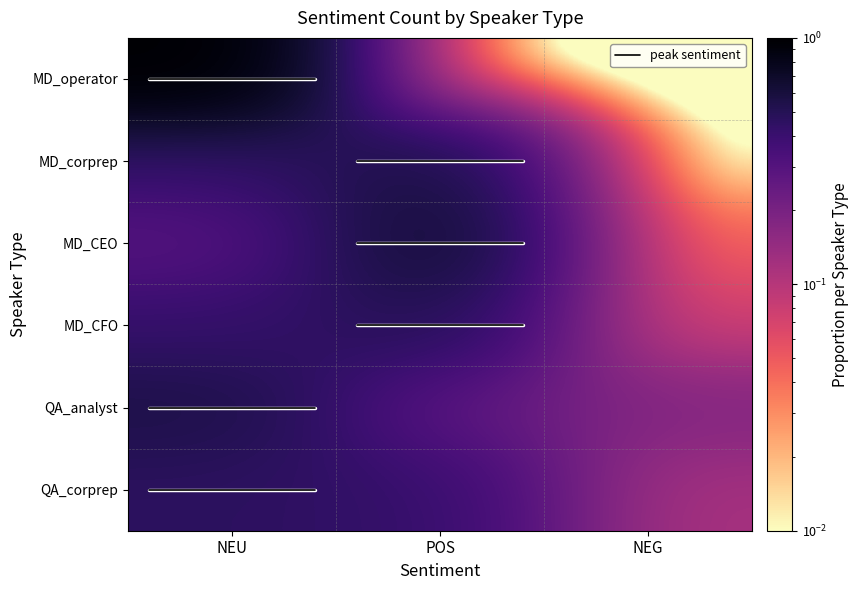

Read the MD_corprep value at NEU.

0.4